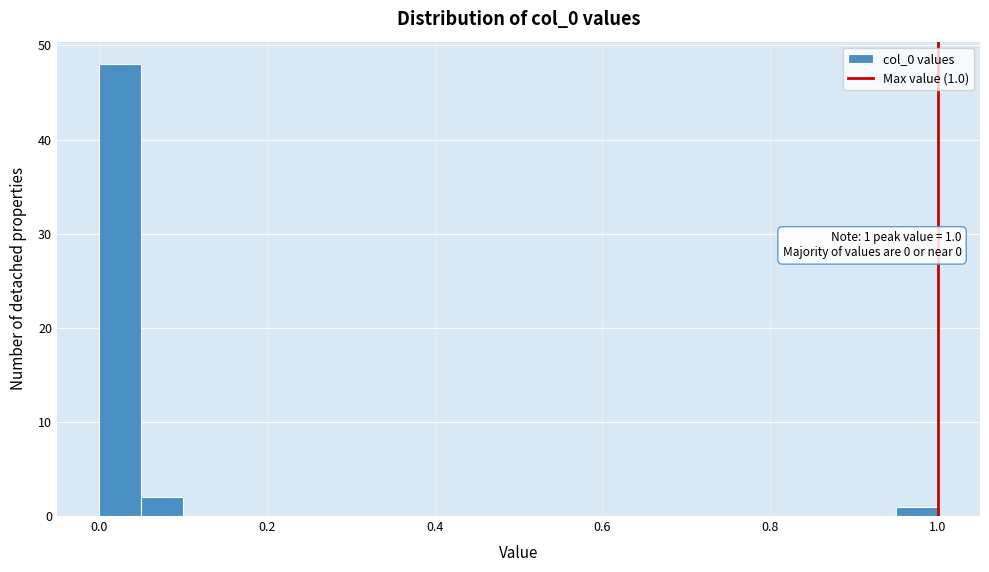

Around what value on the x-axis is the tallest bar? Give the approximate position of its centre, as read against the axis.

0.02